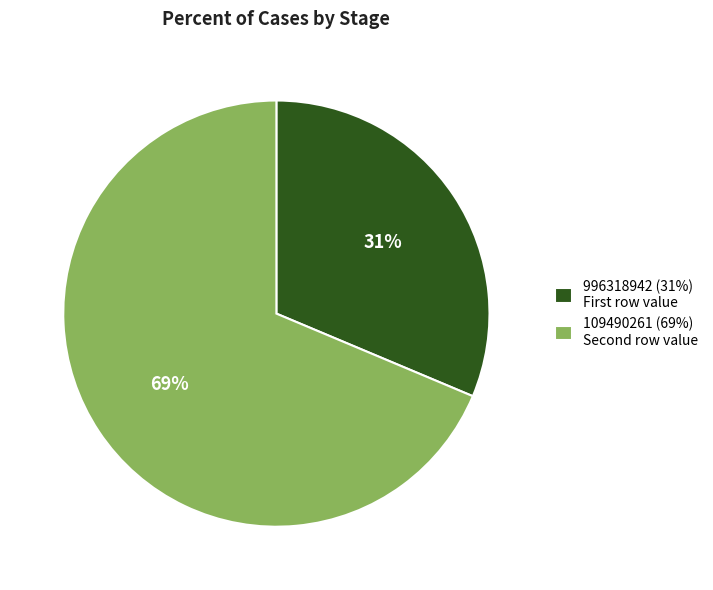

To the nearest percent, what is the average slice percentage?

50%